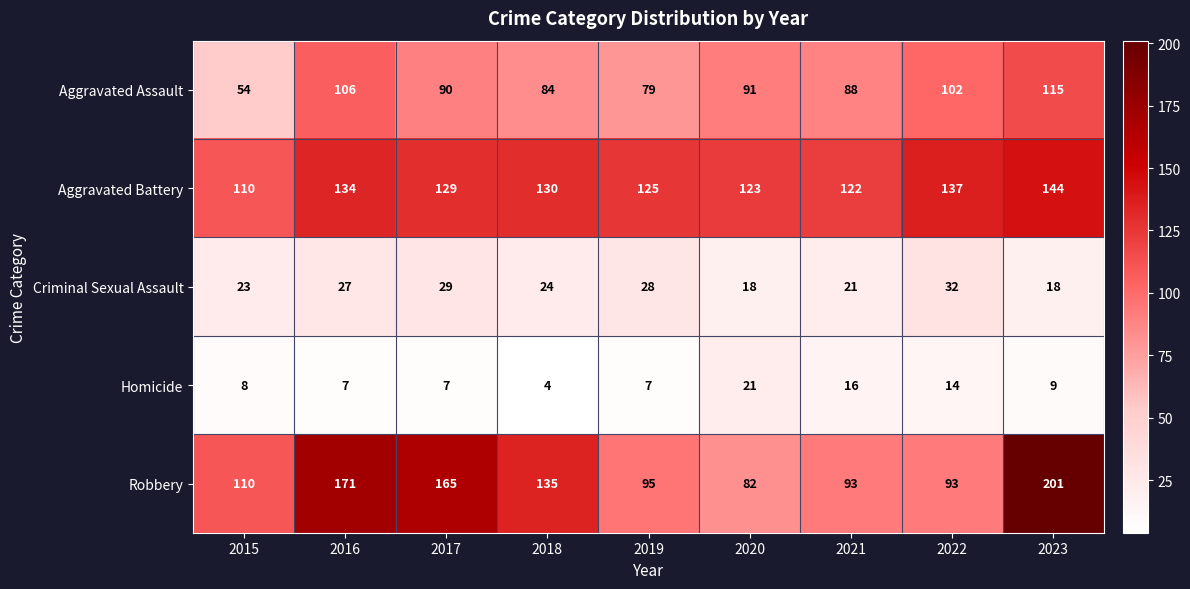

What is the difference between the maximum and minimum values in the Aggravated Assault series?

61